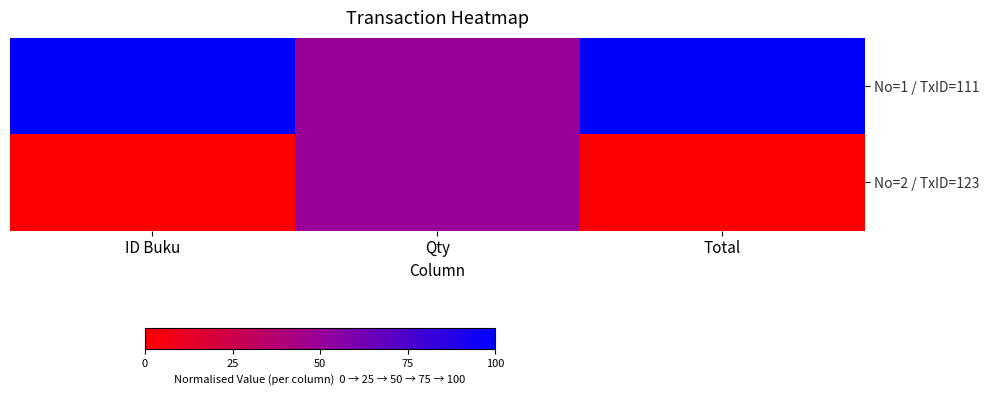

Rank the series at ID Buku from lowest to highest value.

No=2 / TxID=123, No=1 / TxID=111